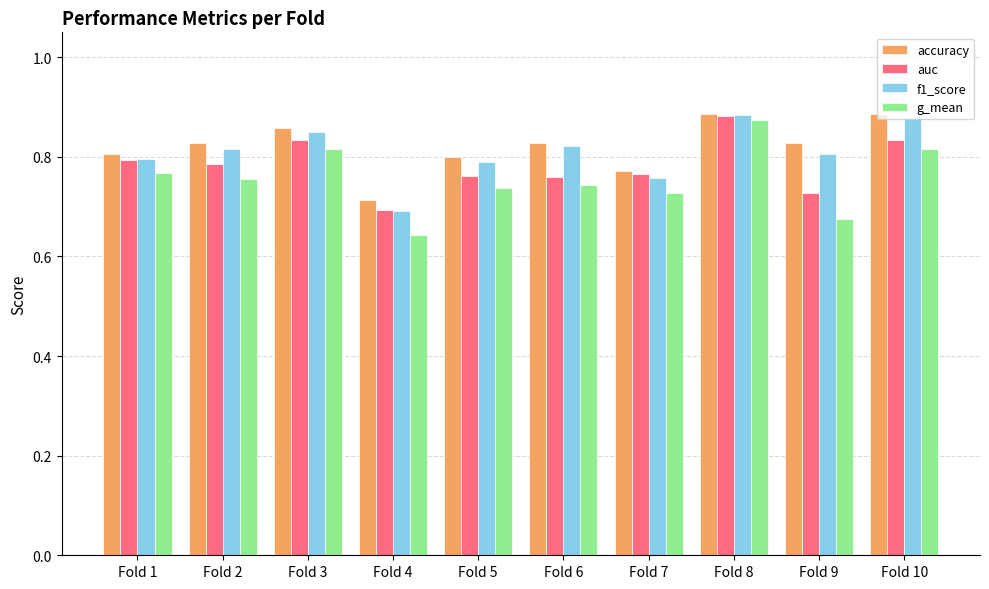

Which label corresponds to the smallest value in the chart?

Fold 4